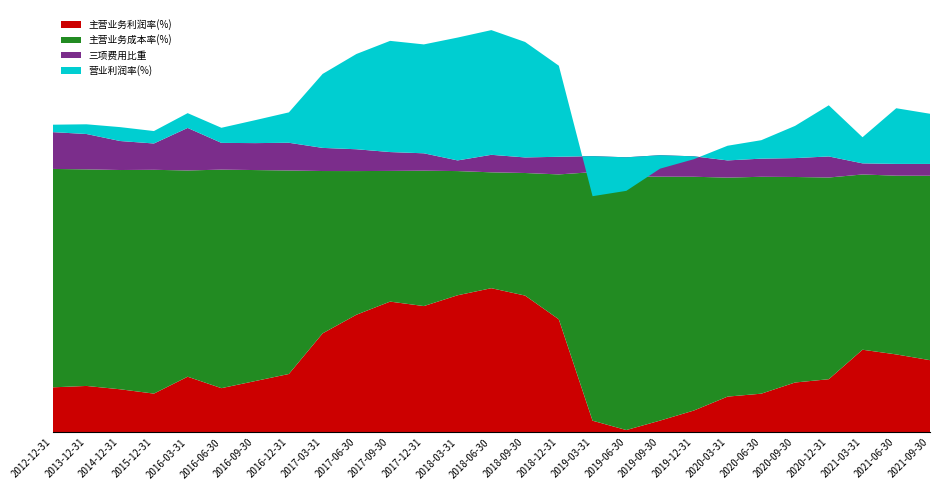

Reading right to left, what are all the values shown in this chart?

主营业务利润率(%): 27.2	29.4	31.2	20.0	18.8	14.6	13.5	8.2	4.4	0.8	4.4	42.6	51.6	54.4	51.7	47.6	49.3	44.4	37.3	22.0	19.3	16.7	21.0	14.6	16.2	17.5	17.0
主营业务成本率(%): 69.6	67.5	66.1	76.1	77.6	81.9	82.7	88.2	92.1	95.7	93.8	54.7	46.3	43.7	46.9	51.1	49.3	54.2	61.3	76.8	79.6	82.5	77.8	84.5	82.8	81.7	82.4
三项费用比重: 4.5	4.4	4.2	8.0	7.1	6.8	6.5	7.7	8.1	7.3	6.0	6.7	5.9	6.6	4.0	6.6	7.1	8.2	8.7	10.5	10.2	10.1	16.1	9.9	10.9	13.3	13.9
营业利润率(%): 18.9	21.0	9.9	19.3	12.2	7.0	5.5	-1.1	-5.1	-12.7	-15.1	34.4	43.6	47.1	46.4	41.1	42.0	35.9	27.9	11.5	8.7	5.7	5.6	4.7	5.2	3.7	2.8